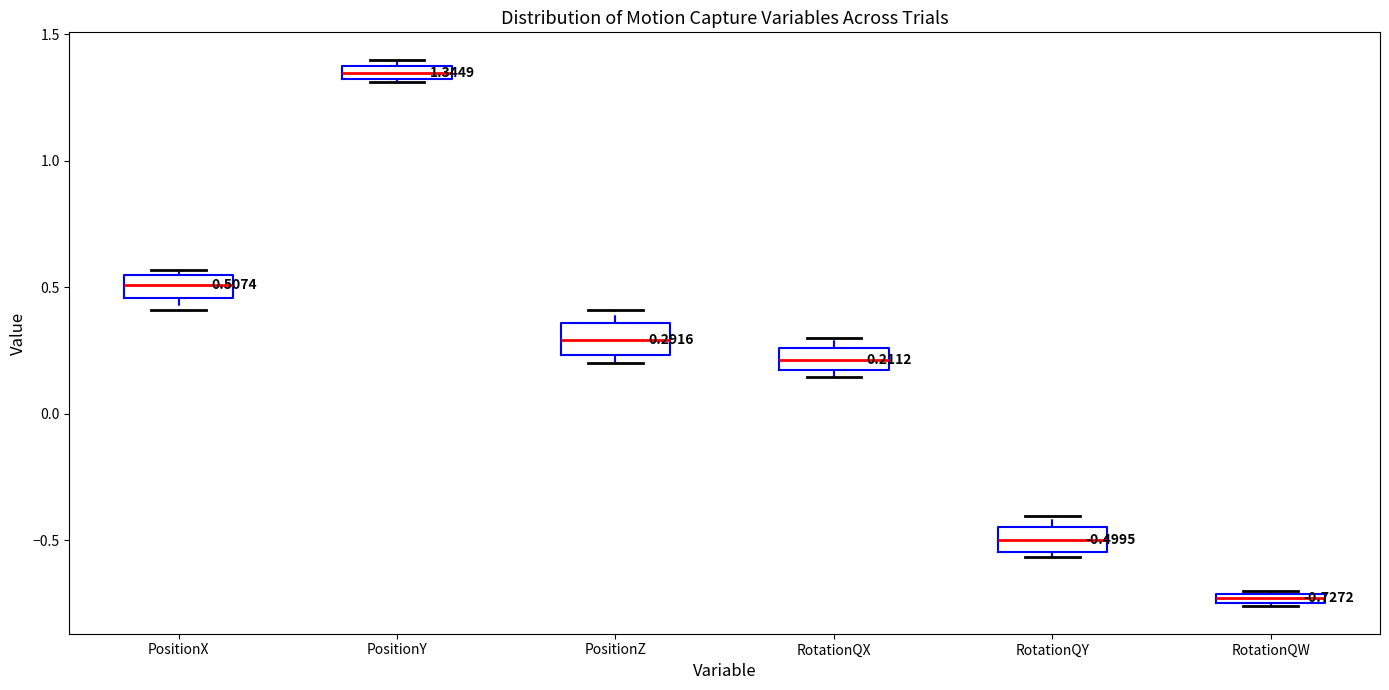

Which box's median line is the highest?

PositionY